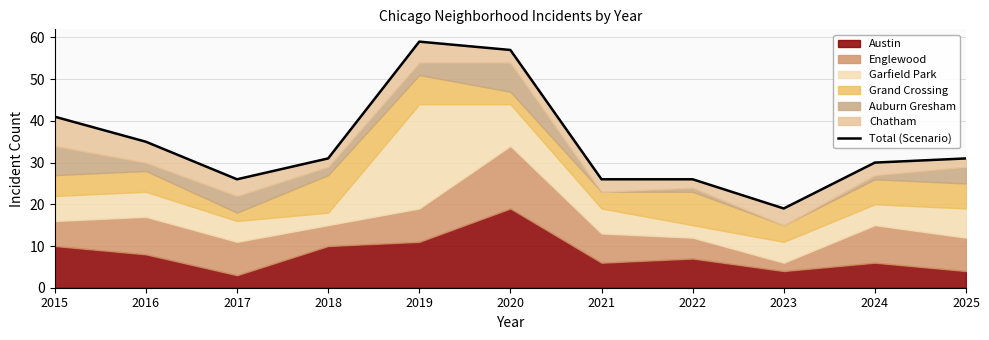

At which label is the value closest to 39?

2015